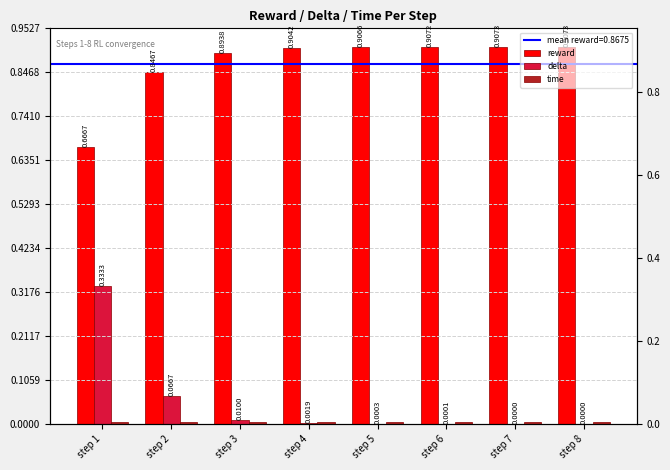

Which series has the largest range (max minus min)?

delta